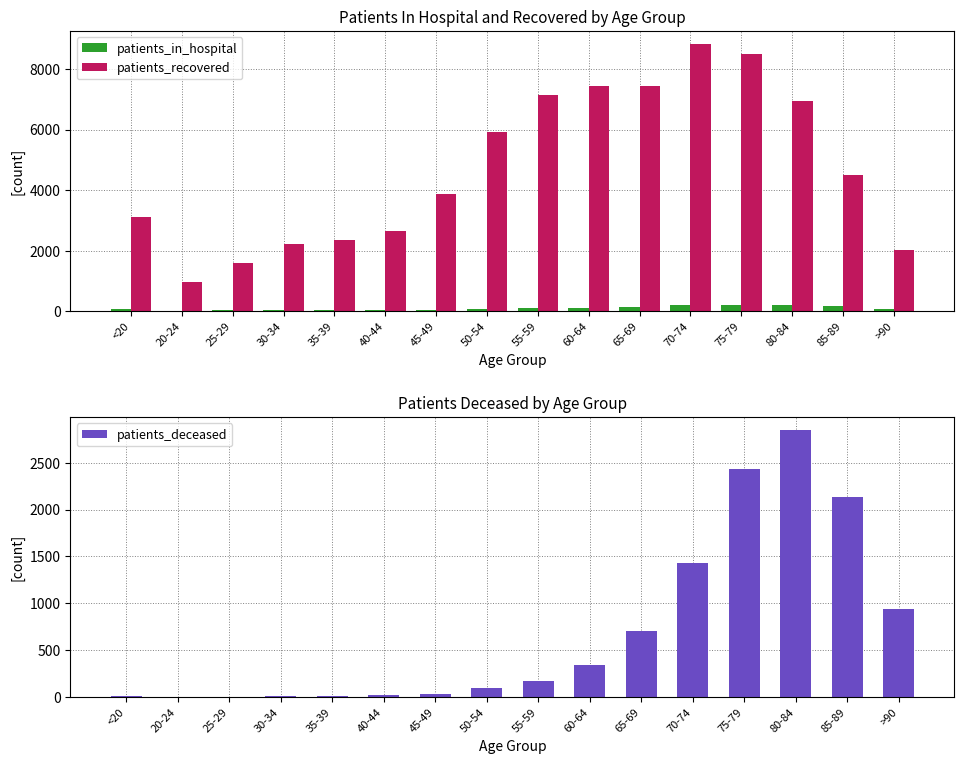

Which category has the lowest value across all series?

20-24